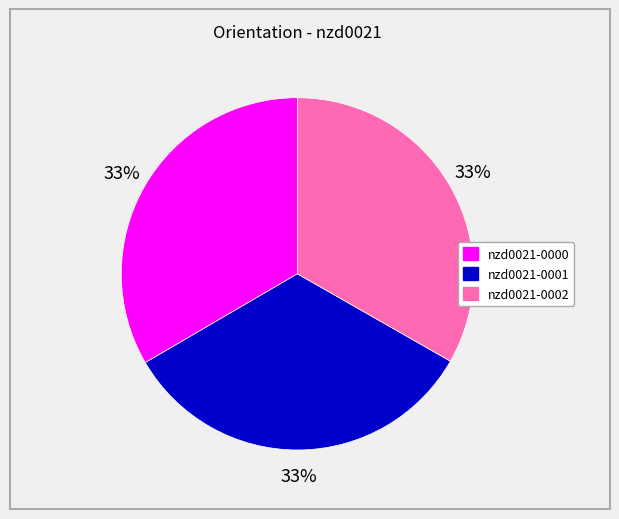

What is the ratio of the value at nzd0021-0002 to the value at nzd0021-0001?

1.0